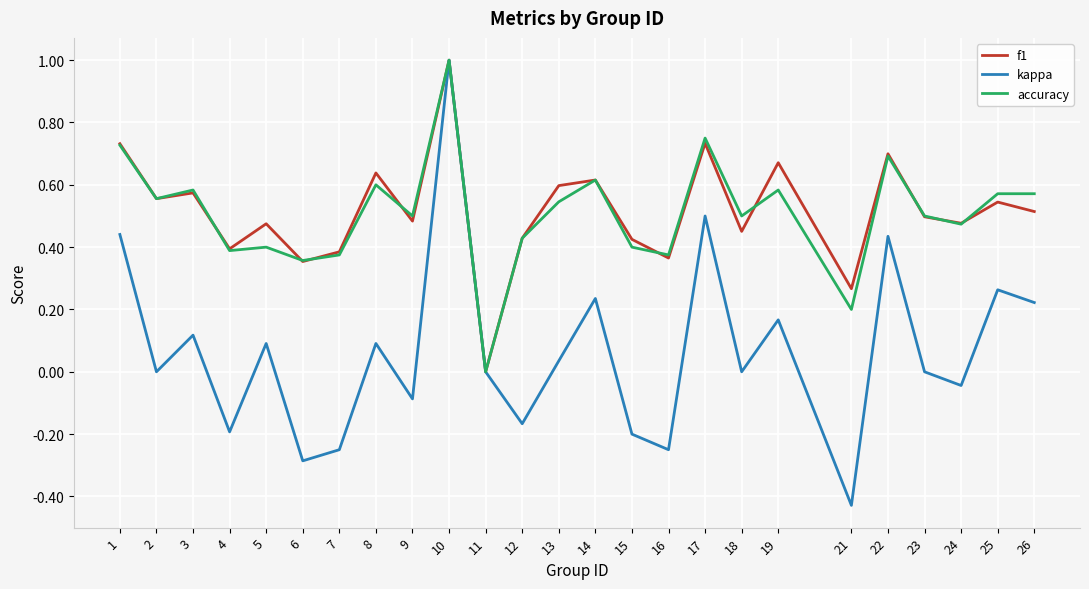

The kappa series shows 0.2 at 14. True or false?

True